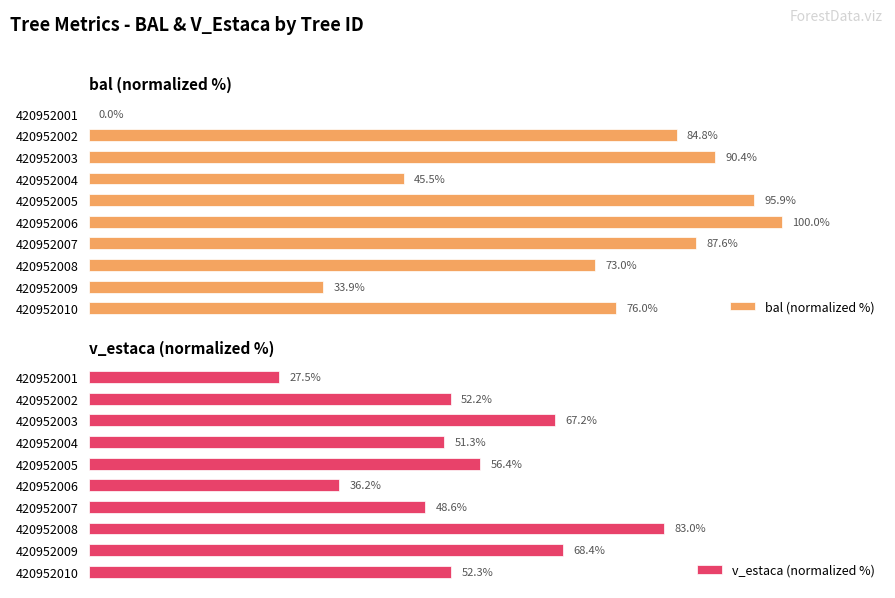

What is the value of the bal (normalized %) bar at the 2nd from the left?

84.8